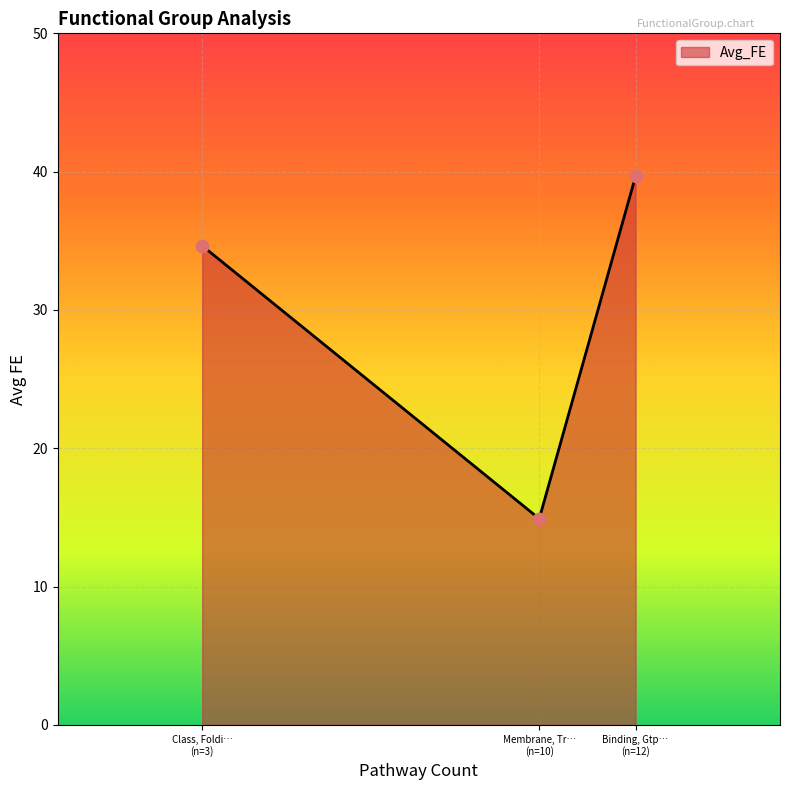

What is the maximum value shown in the chart?

39.7